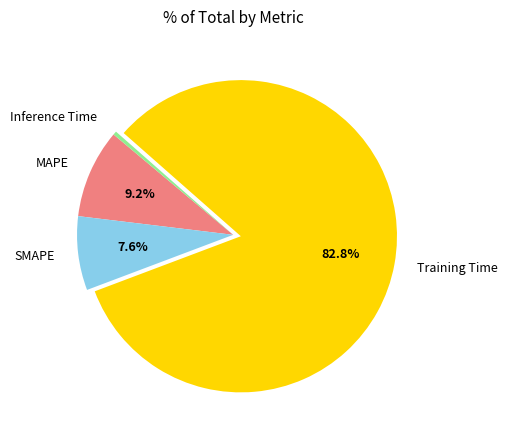

Rank the categories by value from lowest to highest.

Inference Time, SMAPE, MAPE, Training Time